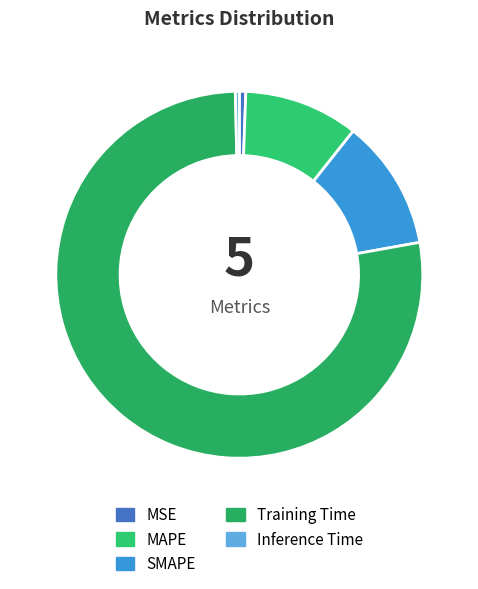

How many slices are in this pie chart?

5